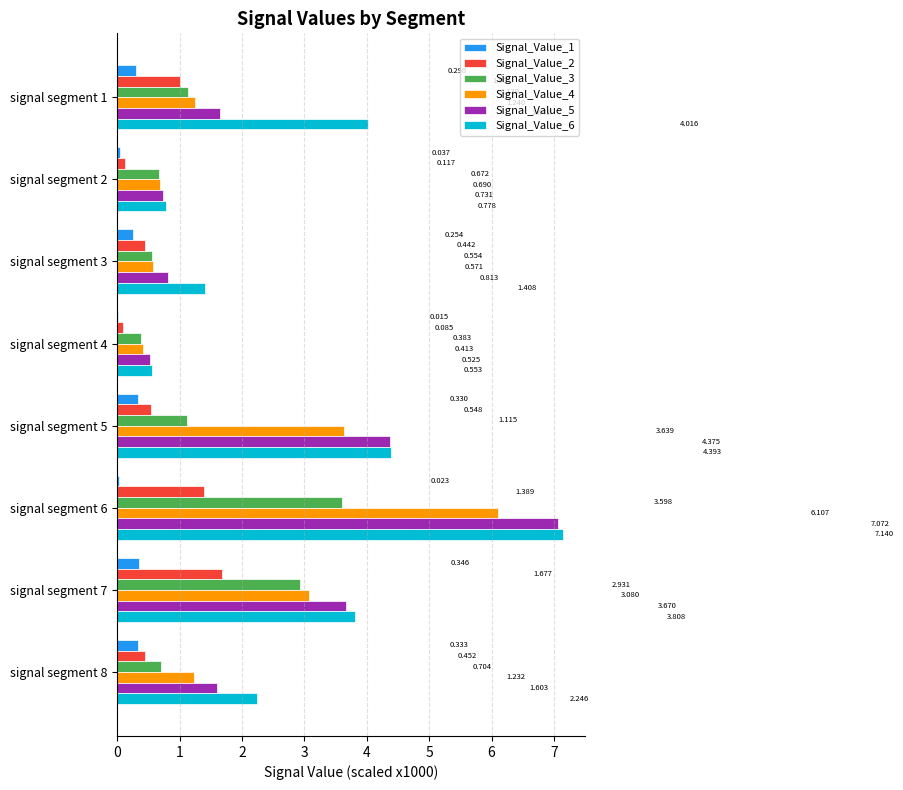

Which category has the highest value in the Signal_Value_2 series?

signal segment 7